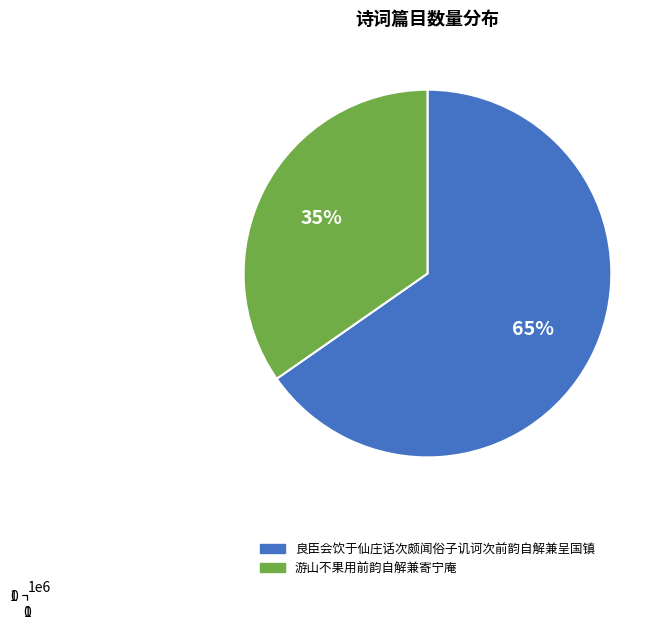

True or false: 良臣会饮于仙庄话次颇闻俗子讥诃次前韵自解兼呈国镇 accounts for 65% of the total.

True